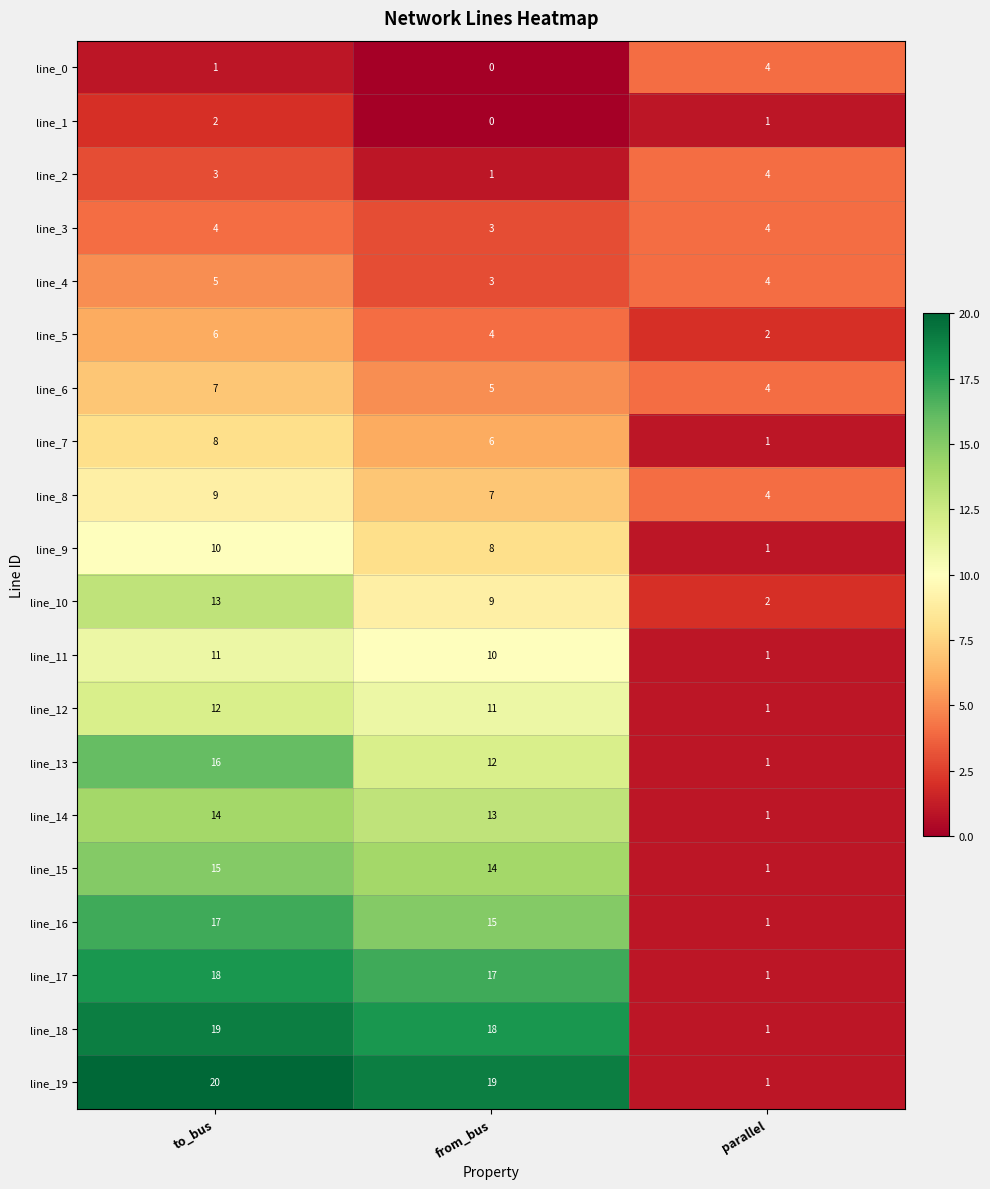

What is the maximum value shown in the chart?

20